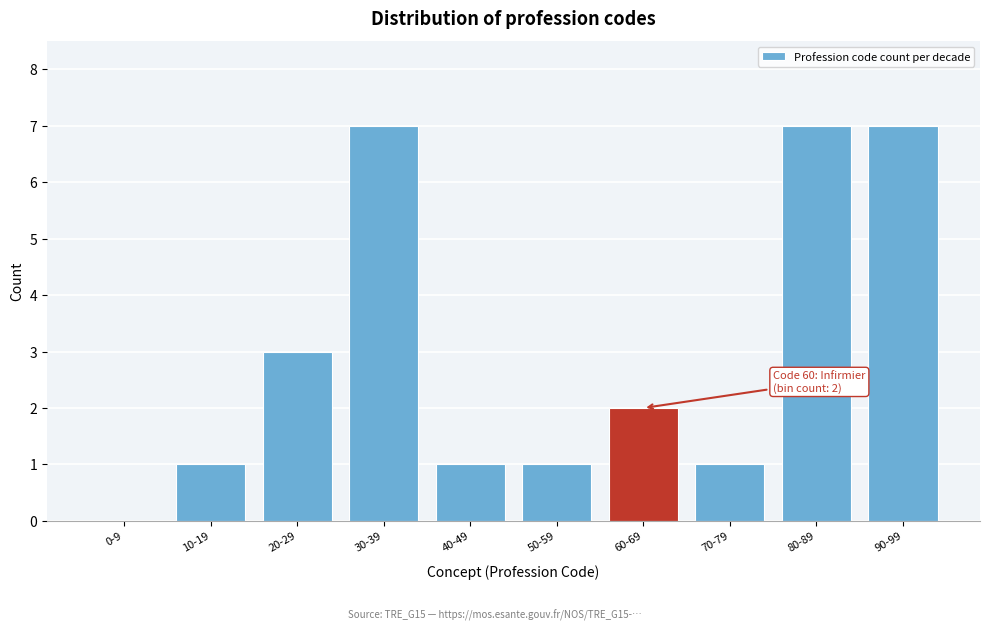

Reading left to right, what are all the values shown in this chart?

0-9=0	10-19=1	20-29=3	30-39=7	40-49=1	50-59=1	60-69=2	70-79=1	80-89=7	90-99=7